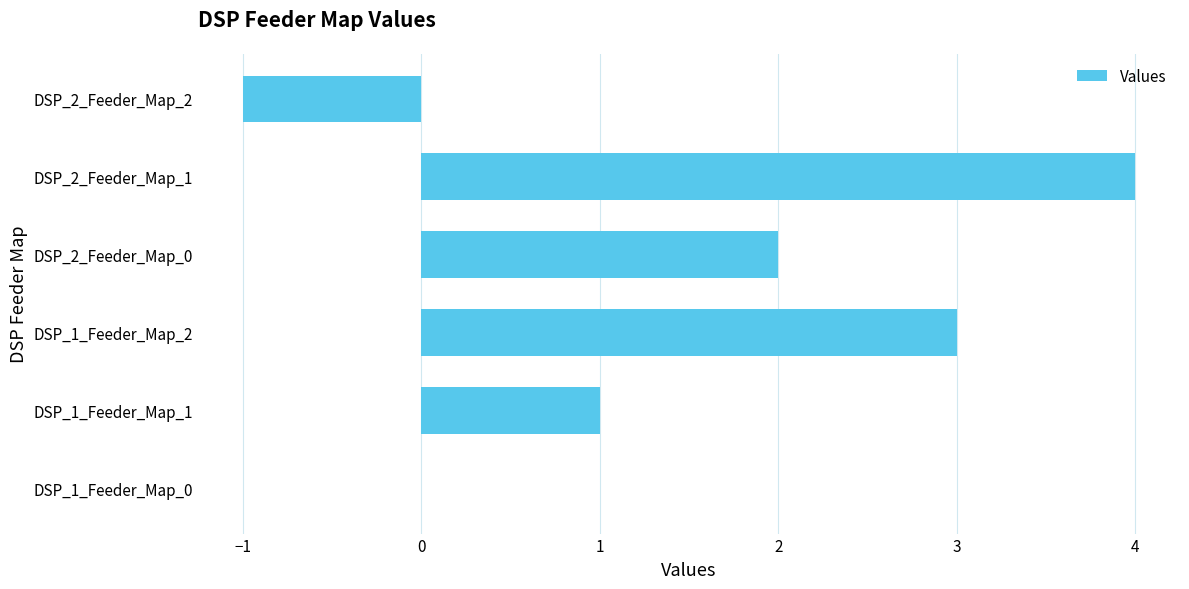

At which label is the value closest to 1?

DSP_1_Feeder_Map_1